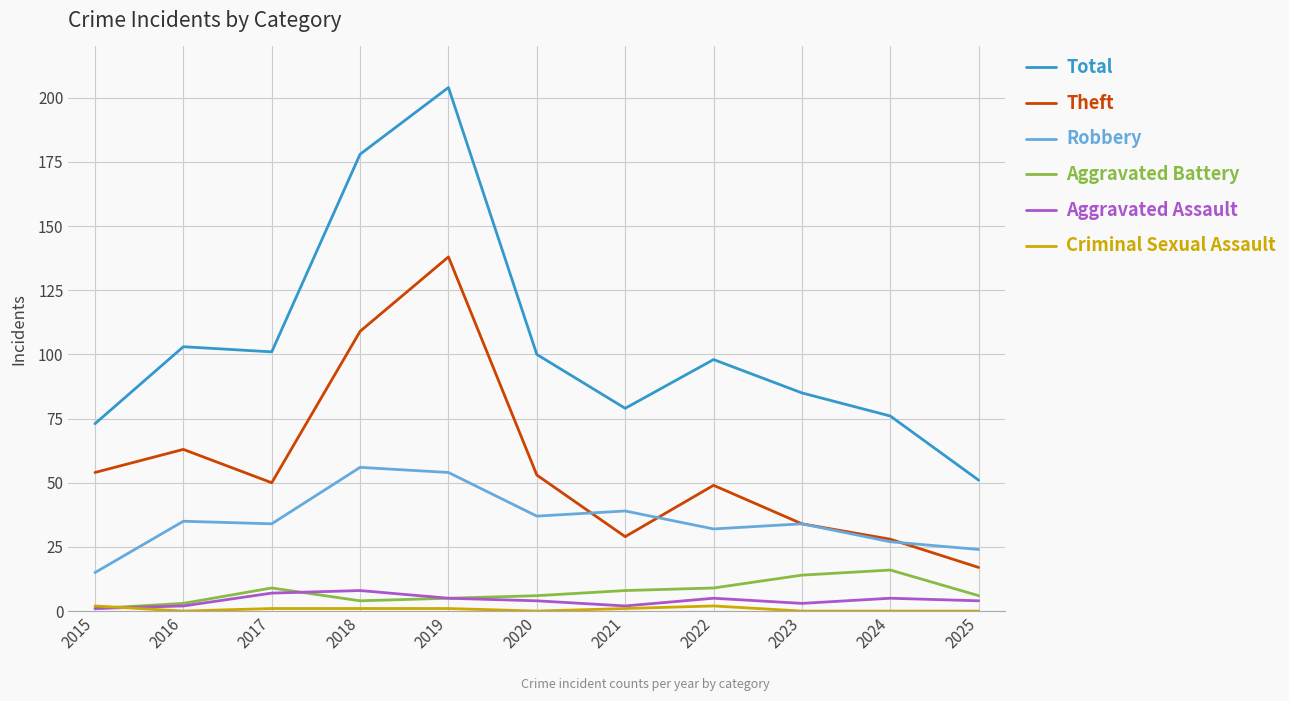

True or false: Theft has a value of 34 at 2023.

True